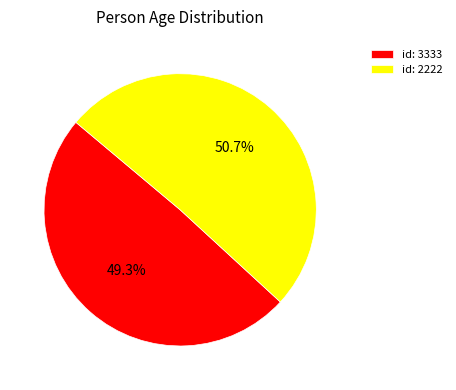

To the nearest percent, what is the average slice percentage?

50%